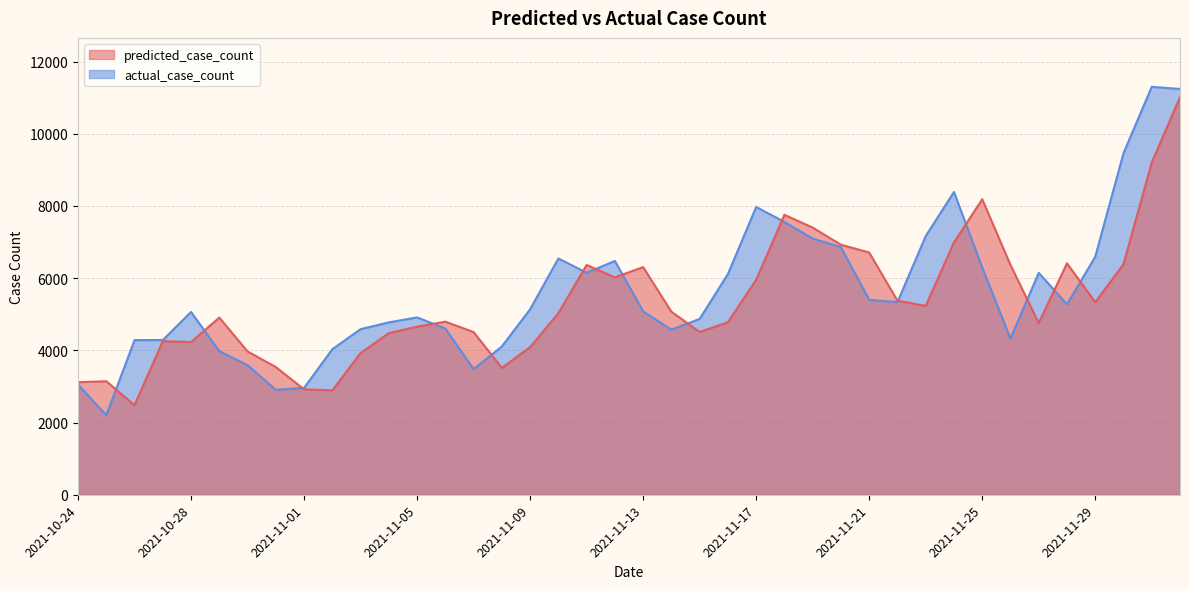

Which series has the largest total across all categories?

actual_case_count